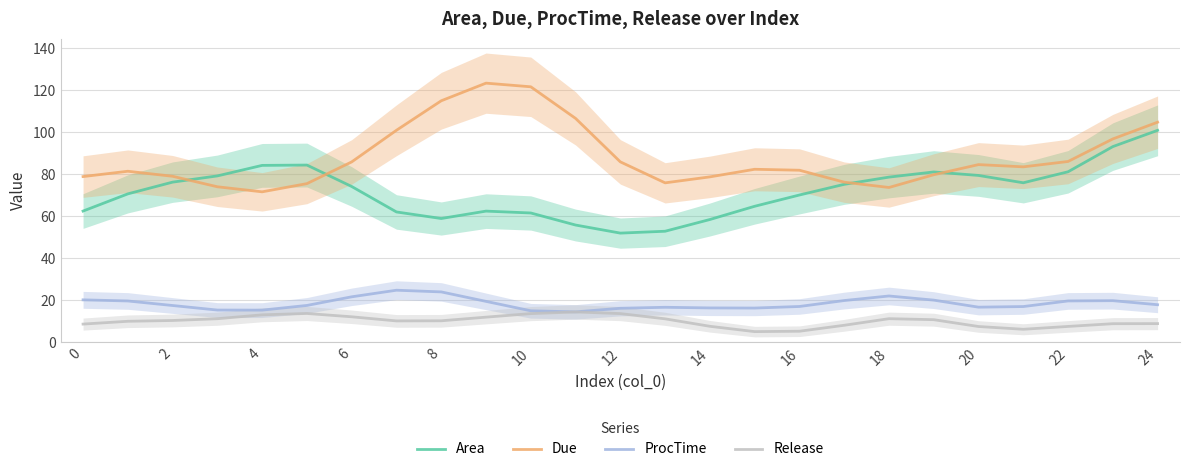

True or false: ProcTime has a value of 11.4 at 15.

False